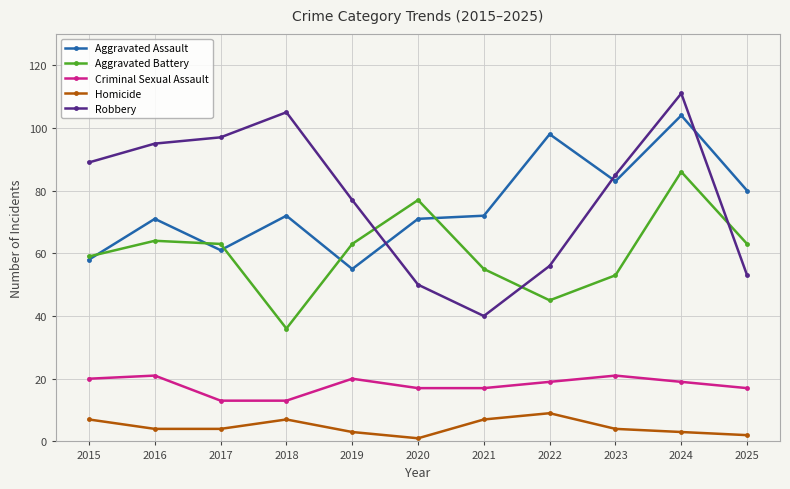

List the series in order of their peak value, lowest first.

Homicide, Criminal Sexual Assault, Aggravated Battery, Aggravated Assault, Robbery